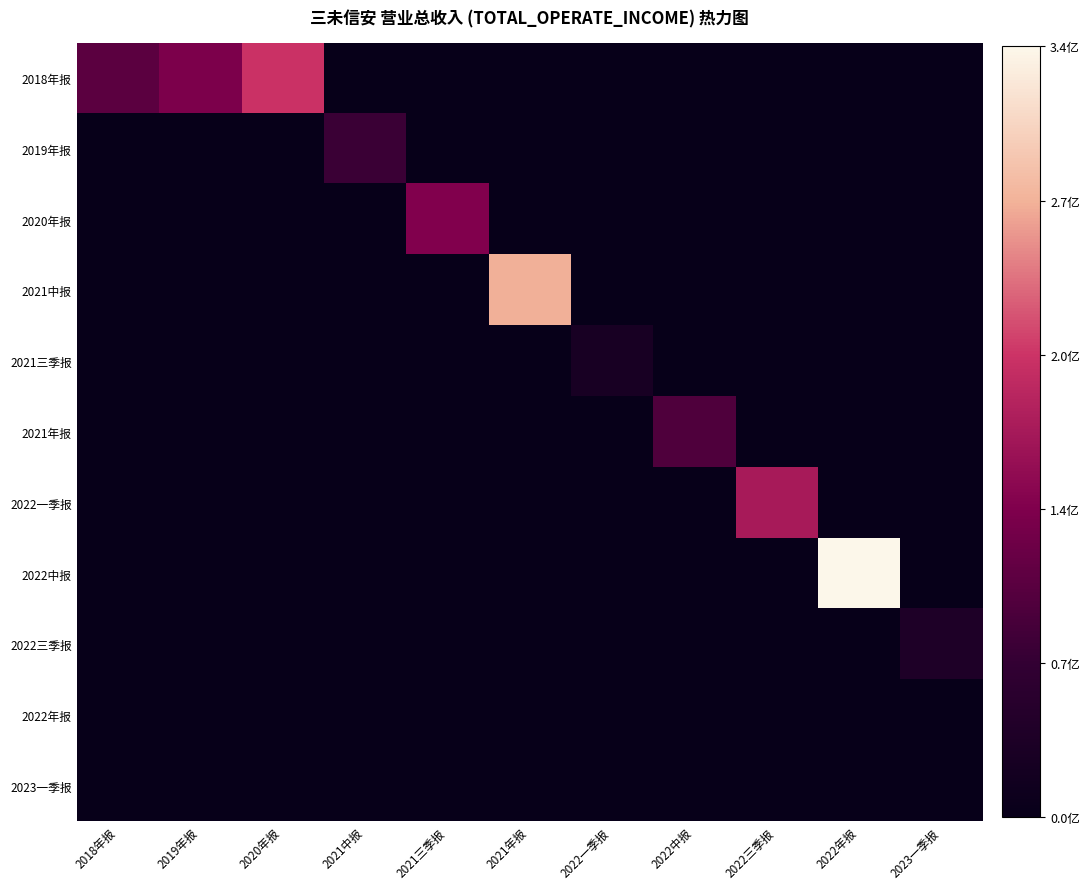

Which series has the largest total across all categories?

2018年报